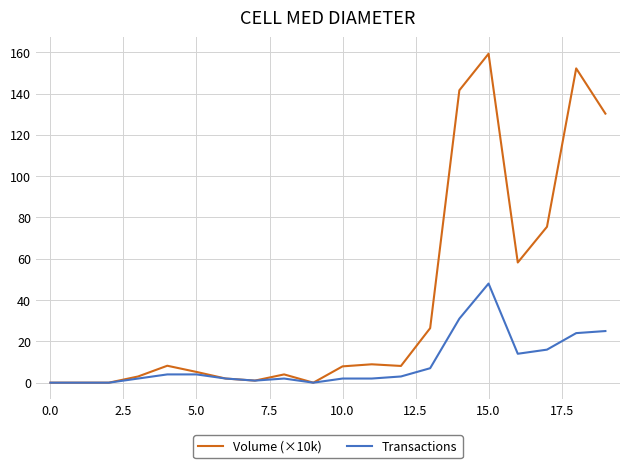

Which series has the widest spread of values?

Volume (×10k)